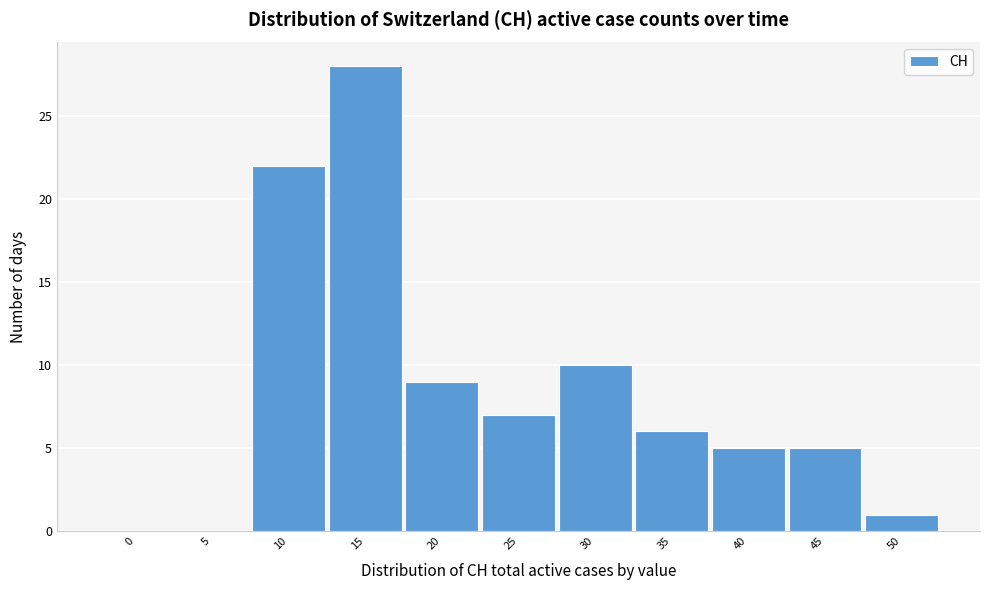

True or false: the data shows 4 at 30.

False